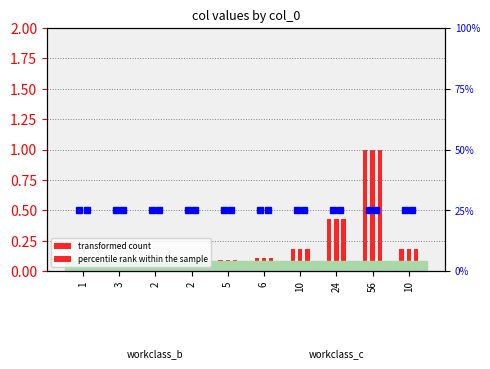

How many groups of bars are there?

10